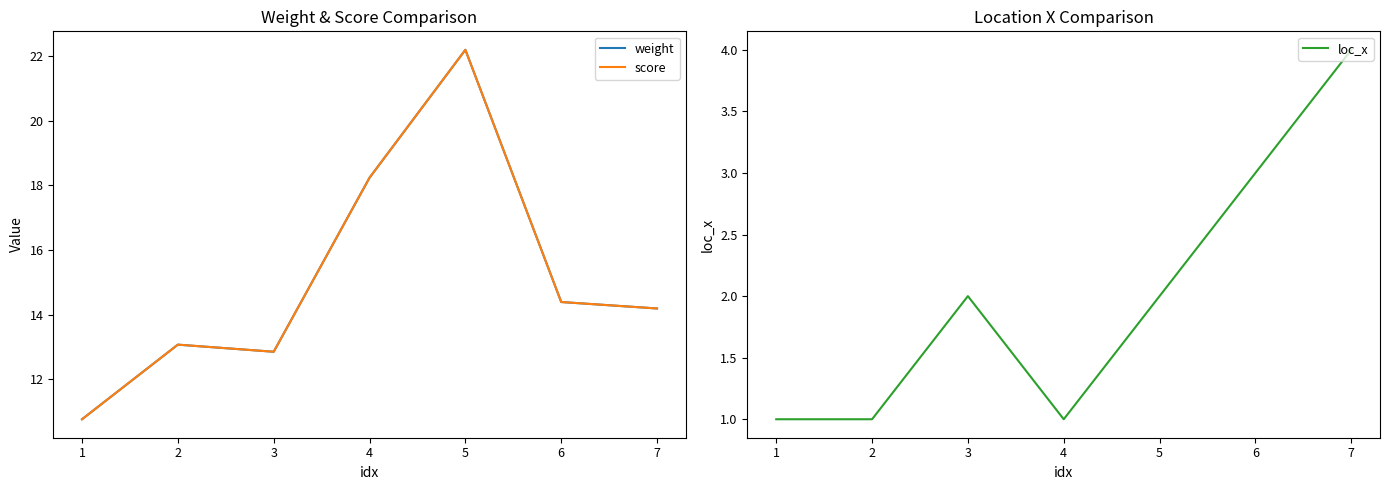

What is the maximum value for loc_x?

4